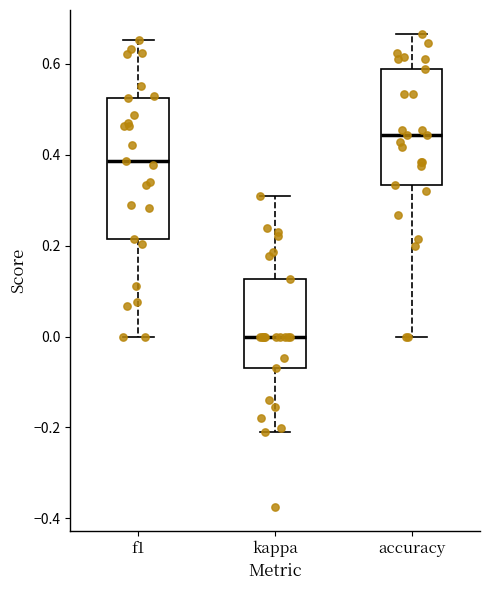

Reading left to right, read every box against the y-axis: the position of its median line, the range the box covers, and the ends of its whiskers. The values are not printed on the chart, so give them approximately, as read against the axis.

f1: median 0.38, box 0.22 to 0.52, whiskers 0.00 to 0.66
kappa: median 0.00, box -0.06 to 0.12, whiskers -0.20 to 0.30
accuracy: median 0.44, box 0.34 to 0.58, whiskers 0.00 to 0.66